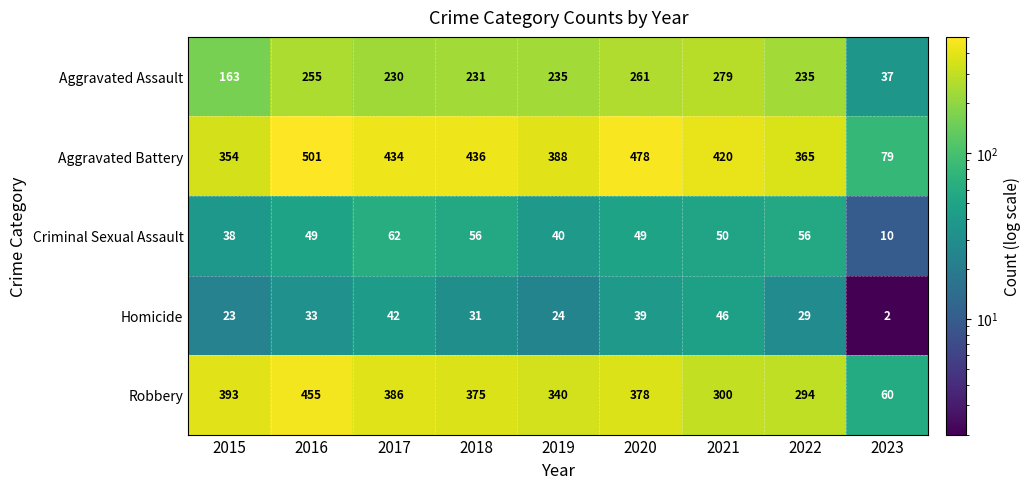

Is it true that Criminal Sexual Assault equals 19 at 2022?

False